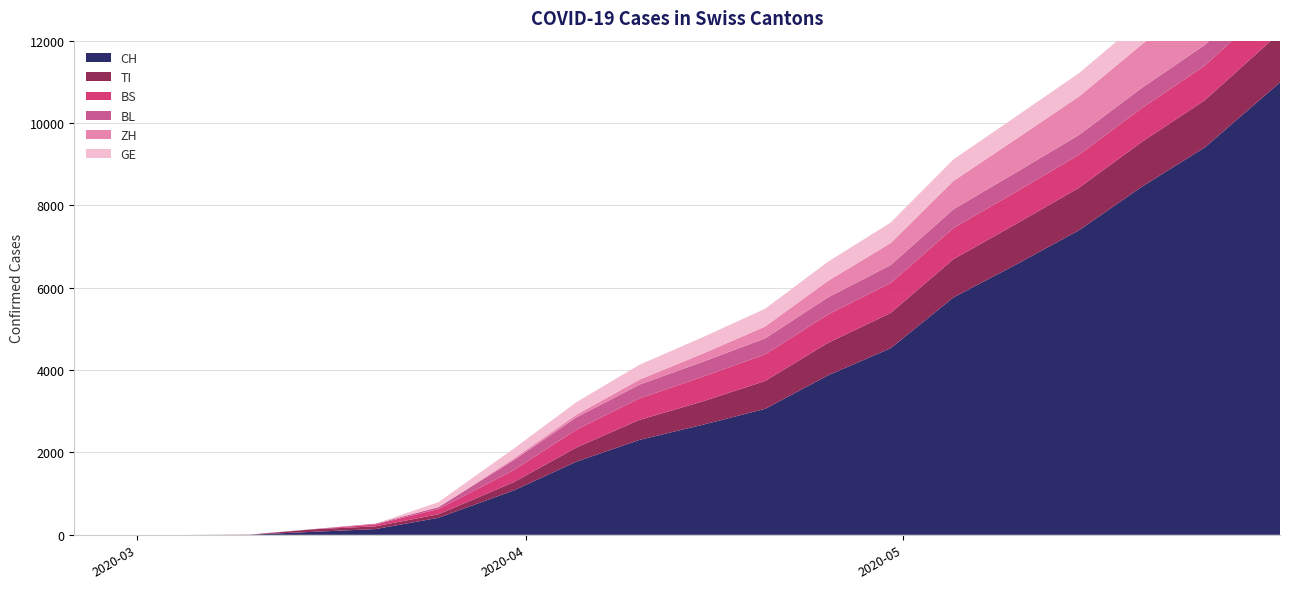

Reading left to right, what are all the values shown in this chart?

CH: 0	0	0	4	73	140	414	1079	1779	2305	2670	3058	3871	4532	5765	6566	7397	8453	9405	10987
TI: 0	0	0	0	61	67	85	202	345	487	567	678	789	856	930	987	1032	1089	1145	1212
BS: 0	0	0	2	0	46	128	292	434	521	598	645	689	726	754	780	801	820	841	862
BL: 0	0	0	2	5	18	46	242	298	335	362	389	415	437	456	470	481	492	503	514
ZH: 0	0	0	0	0	0	0	39	65	121	198	287	401	534	689	812	934	1056	1178	1301
GE: 0	0	0	0	0	0	122	241	305	360	398	432	465	498	523	547	568	589	610	631